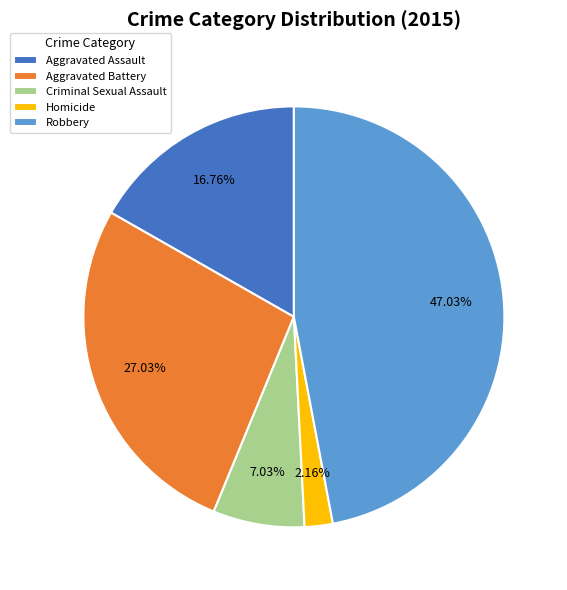

Approximately how many times larger is the value at Robbery compared to Aggravated Battery?

1.7